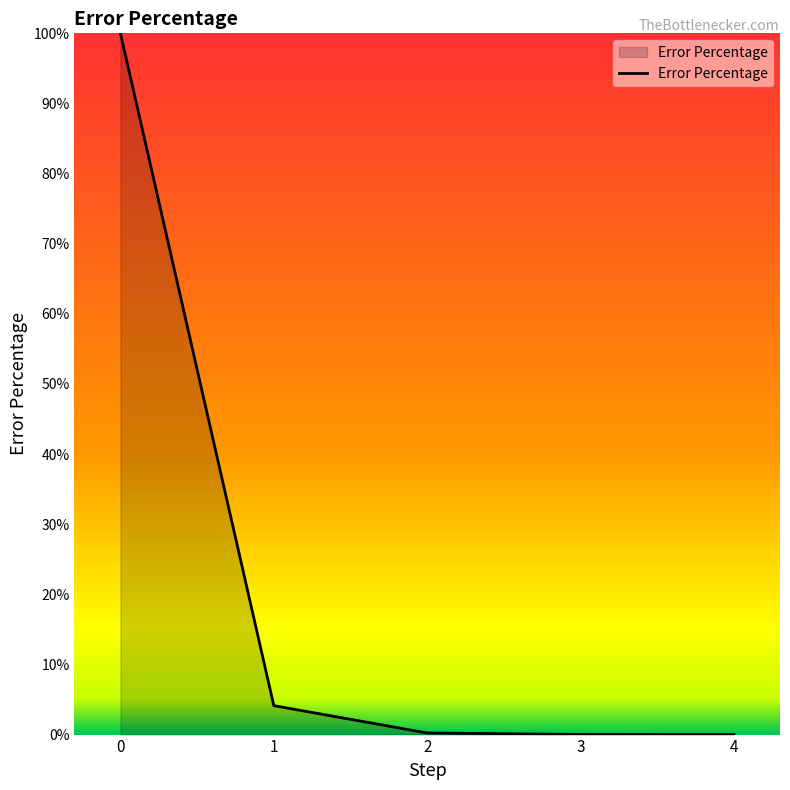

True or false: there are more than 2 points higher than both neighbors.

False